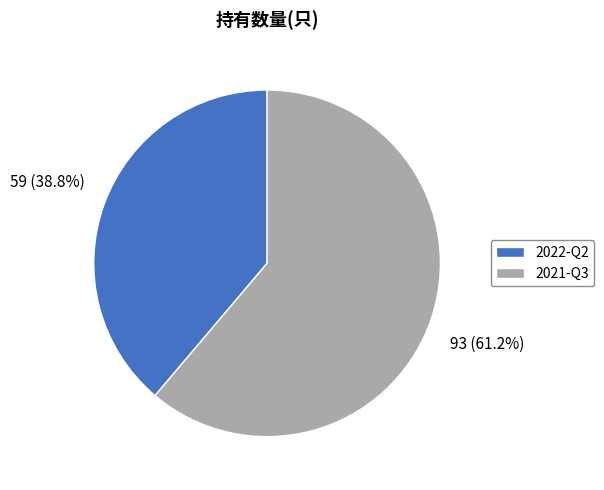

Rank the categories by value from highest to lowest.

2021-Q3, 2022-Q2